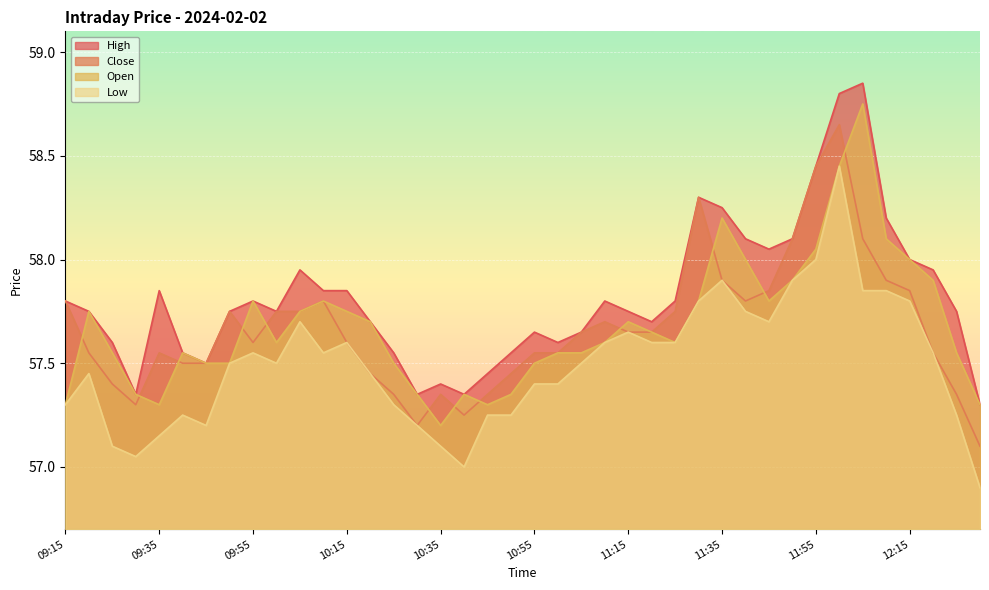

Rank the series by their maximum value, from highest to lowest.

High, Open, Close, Low